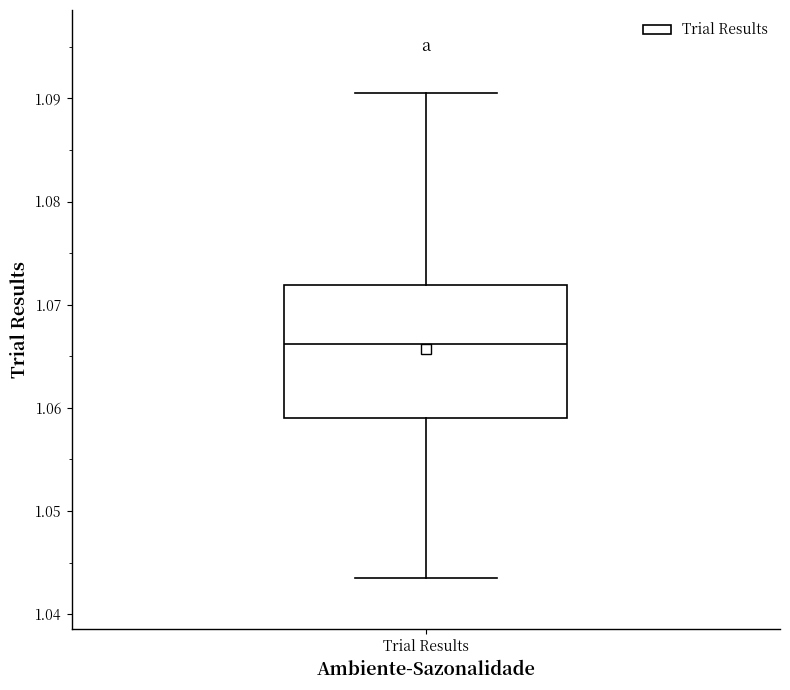

Where does the lower whisker of the box for Trial Results end on the y-axis? The values are not printed on the chart, so give them approximately, as read against the axis.

1.044